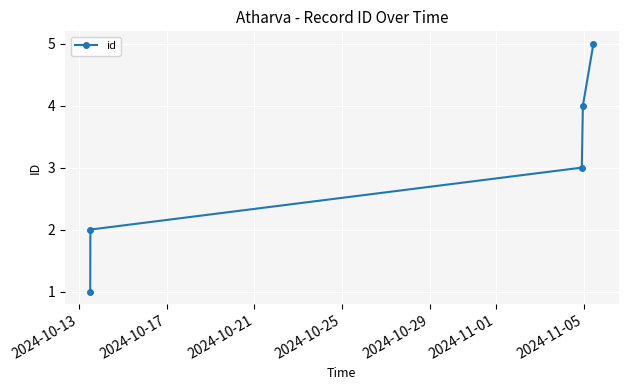

What is the difference between the maximum and minimum values?

4